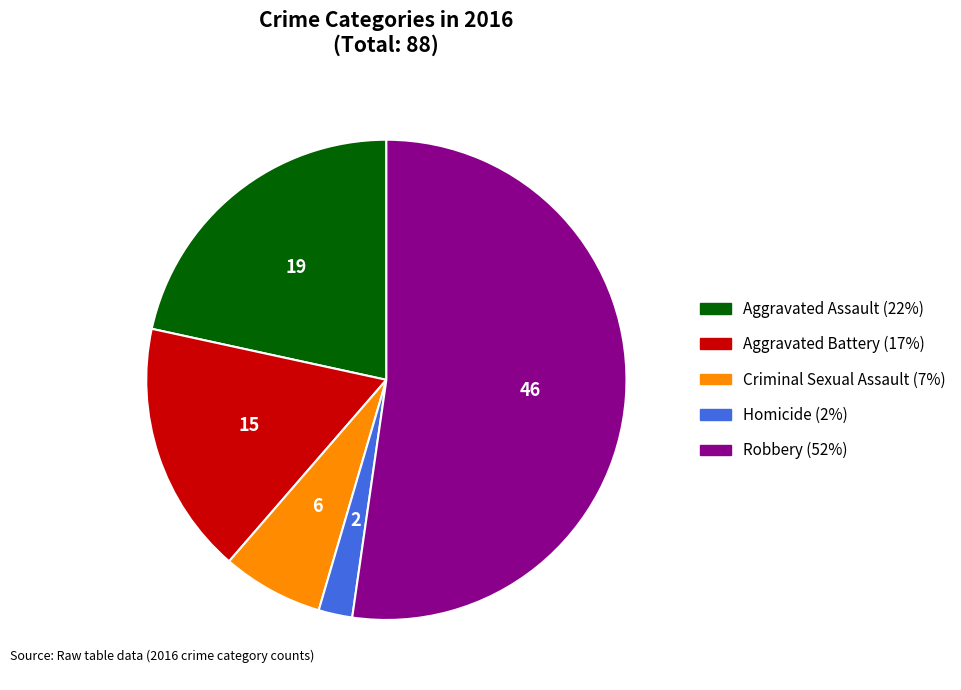

Is the sum of Criminal Sexual Assault and Aggravated Assault greater than half?

No